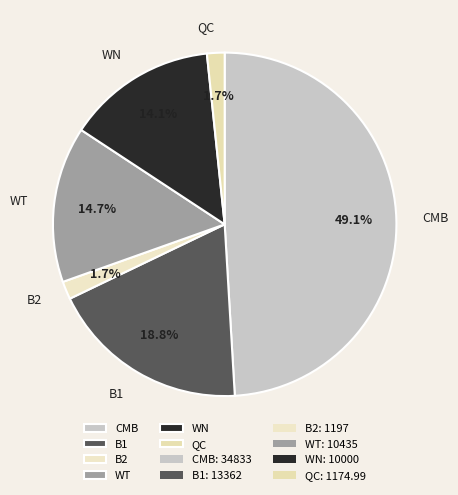

How many segments does this pie chart have?

6